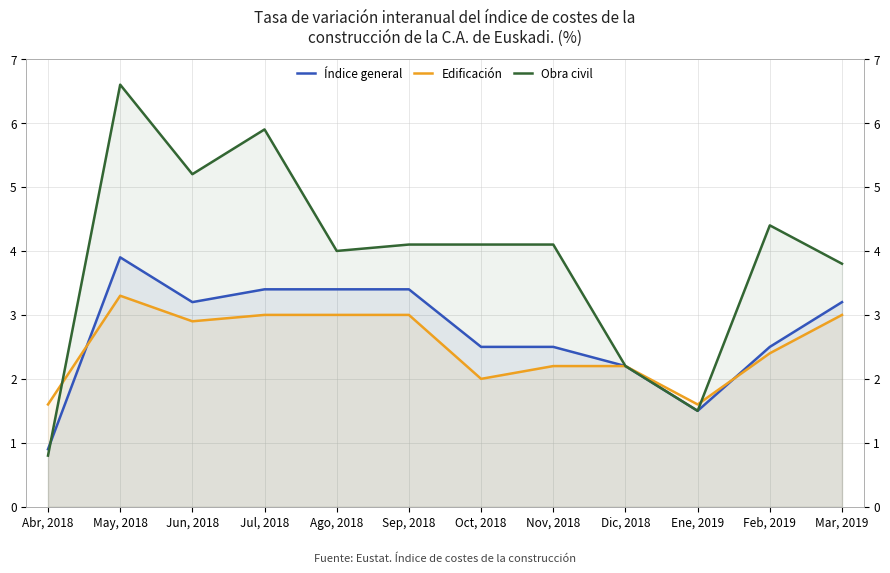

Between which two adjacent categories do Índice general and Edificación first intersect?

Abr, 2018 and May, 2018